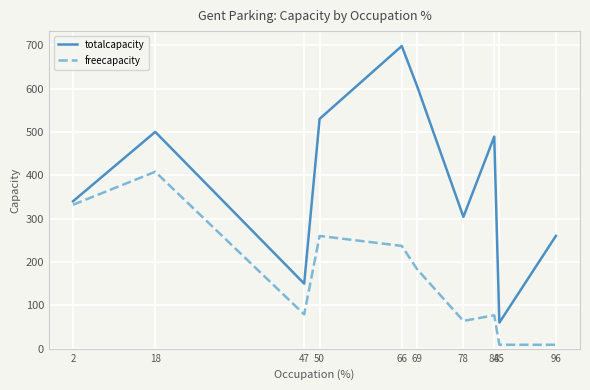

What is the difference between the maximum and minimum values in the totalcapacity series?

638